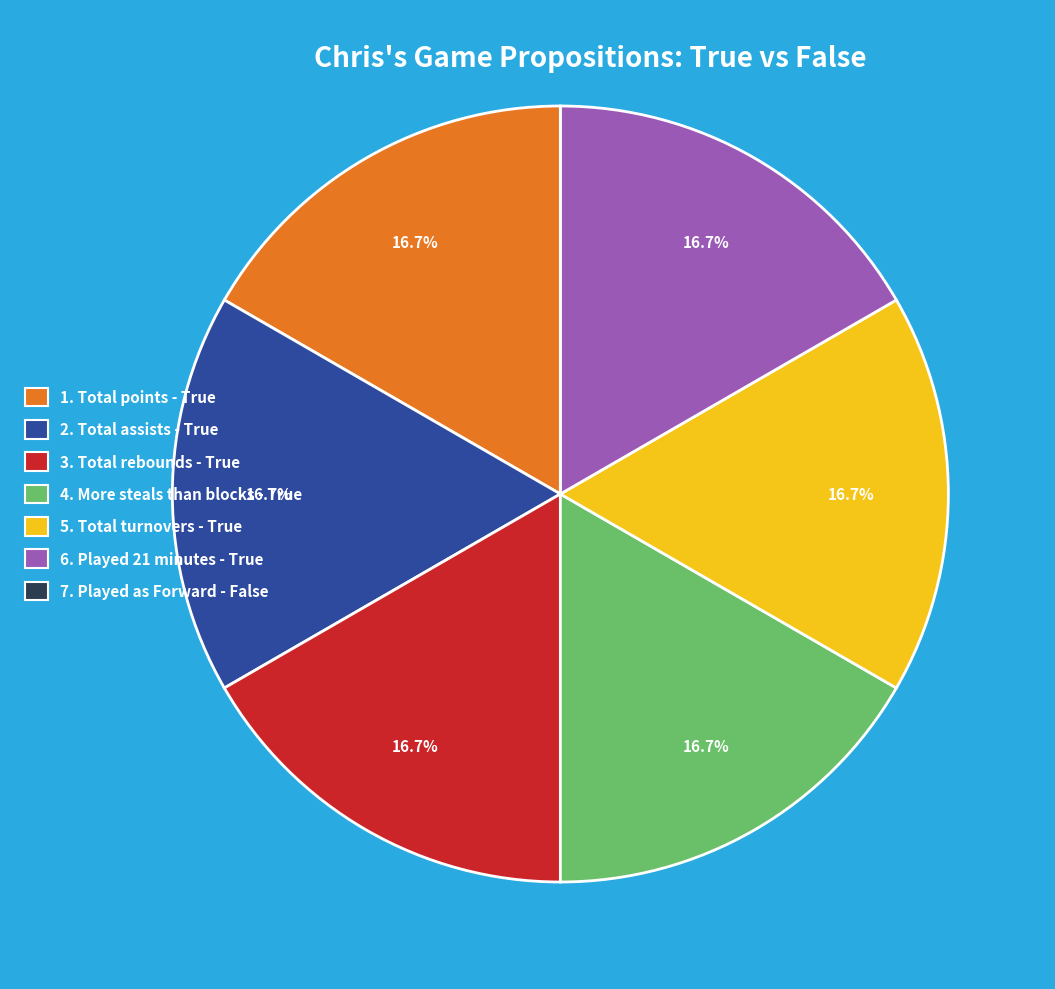

Is there a majority slice in this chart?

No